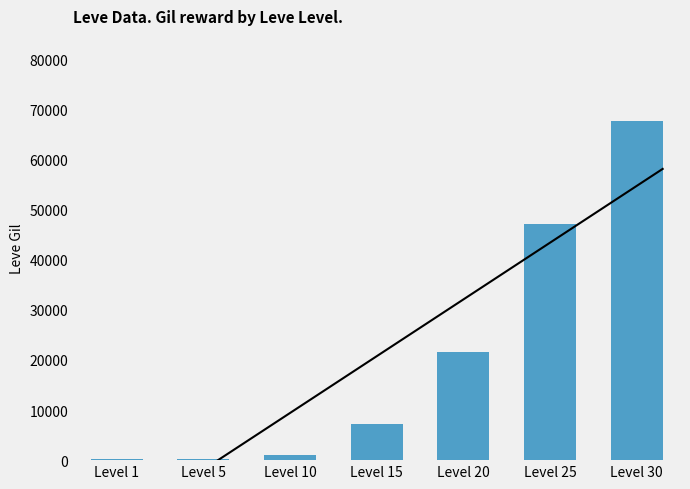

Are the bars grouped side by side (vs. stacked)?

No